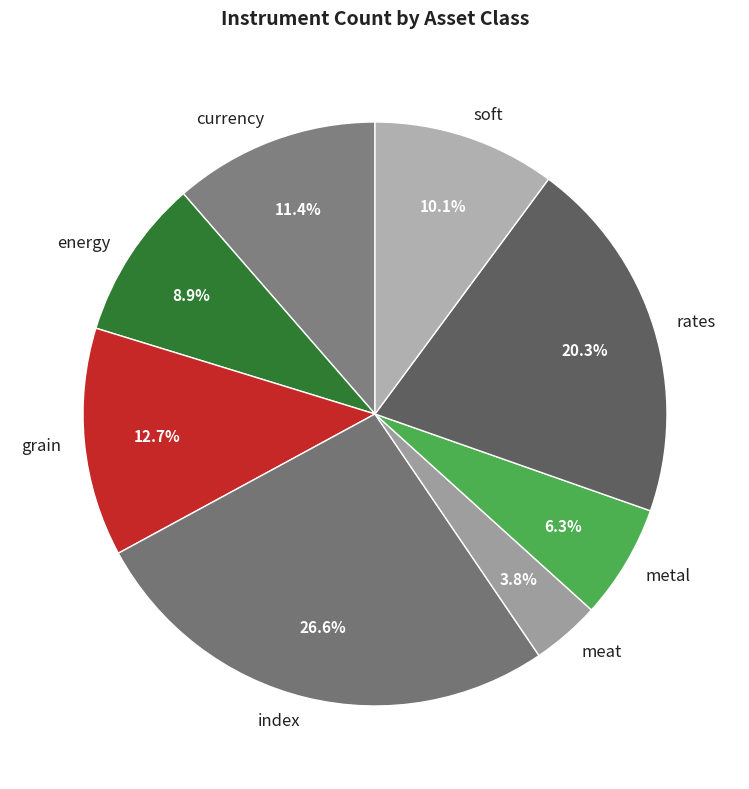

Rank the categories by value from highest to lowest.

index, rates, grain, currency, soft, energy, metal, meat